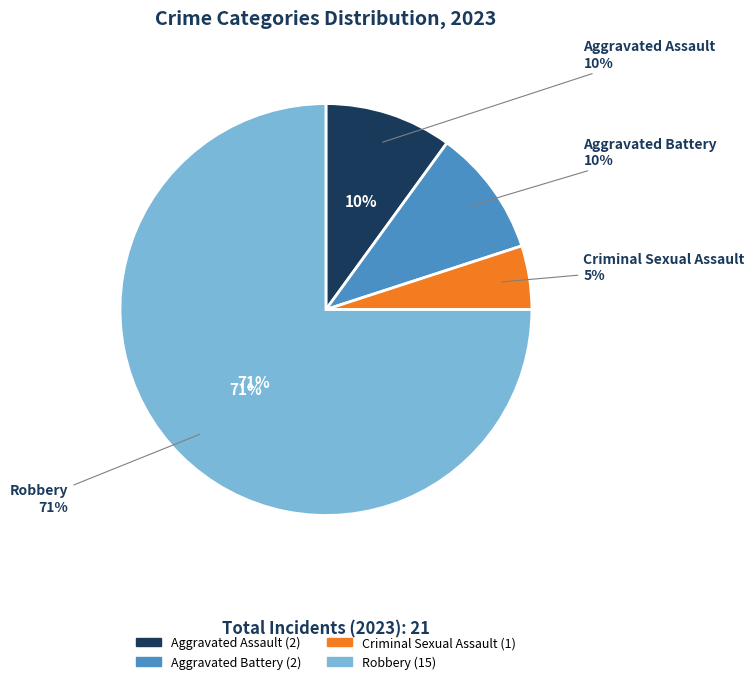

What is the smallest slice in the pie chart?

Criminal Sexual Assault